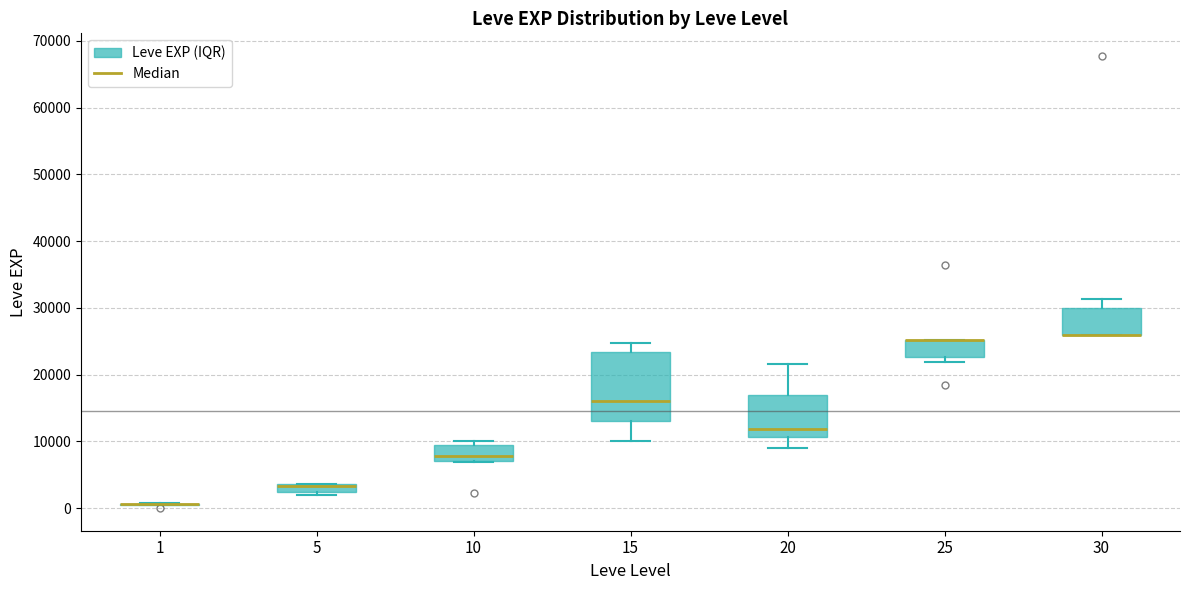

Comparing the boxes themselves (not the whiskers), which one is the tallest?

15